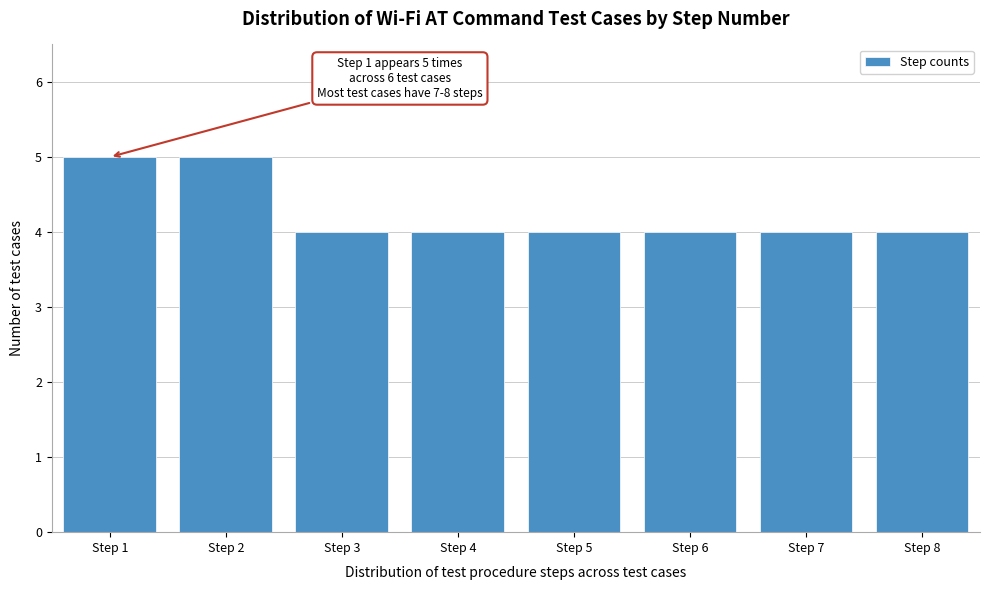

Reading left to right, extract all data points from this chart.

Step 1=5	Step 2=5	Step 3=4	Step 4=4	Step 5=4	Step 6=4	Step 7=4	Step 8=4